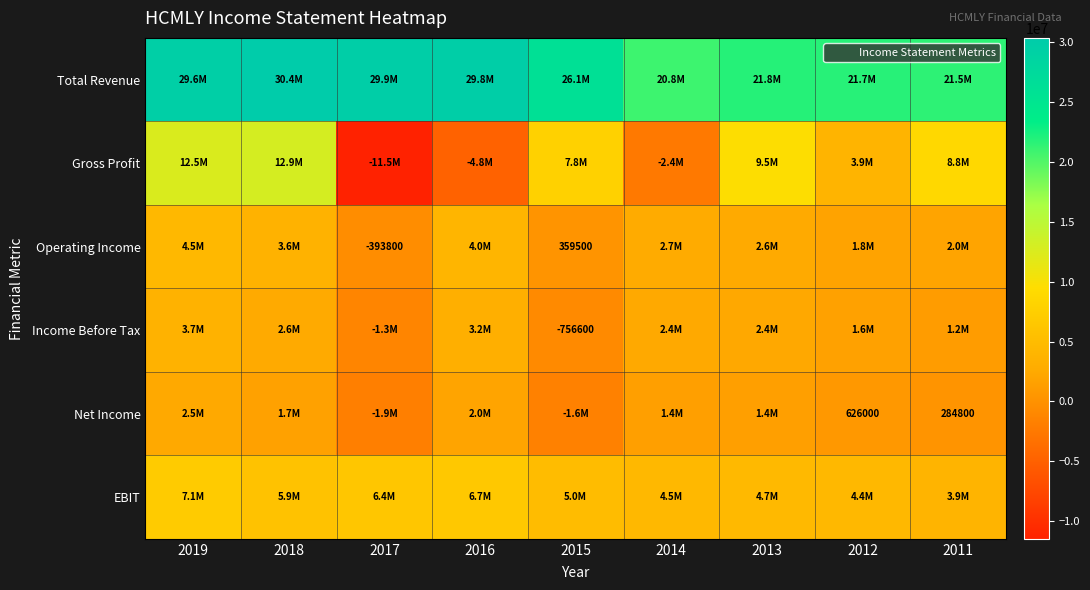

True or false: Income Before Tax has a value of -756600 at 2015.

True